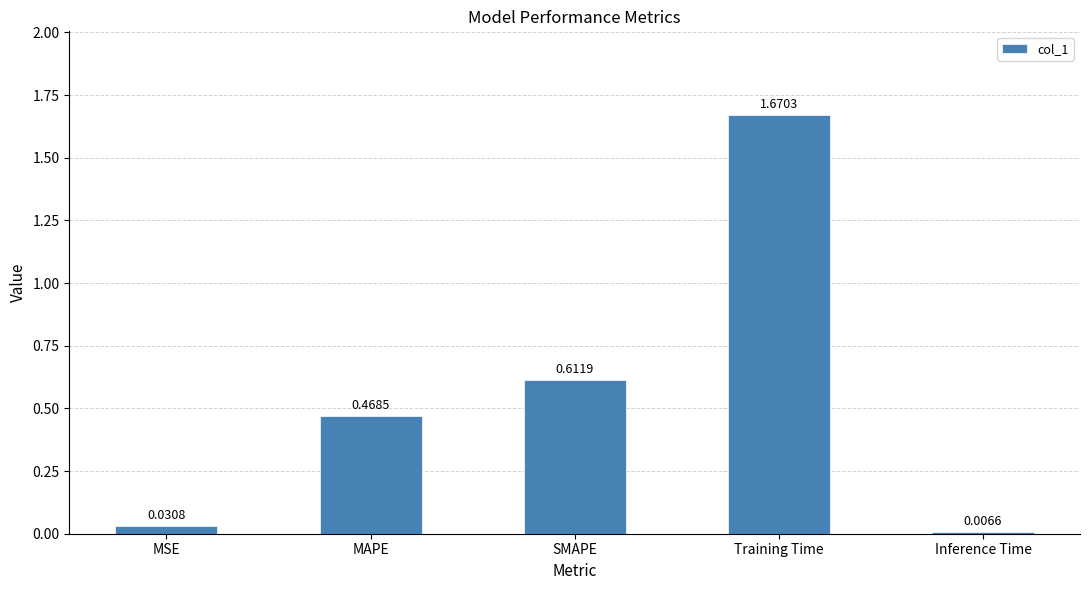

List the labels in order of value, largest first.

Training Time, SMAPE, MAPE, MSE, Inference Time